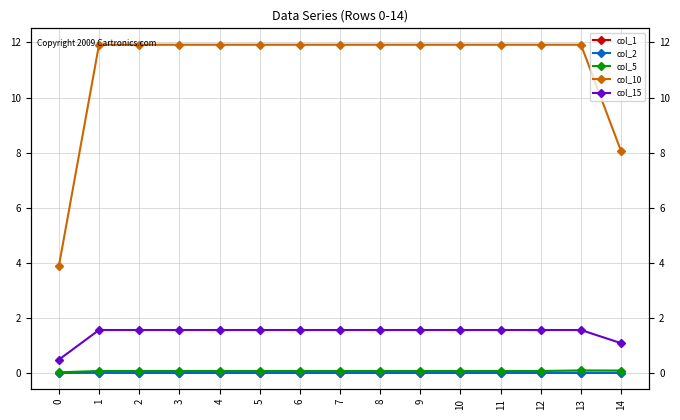

What is the difference between the highest and lowest values at 14?

8.0